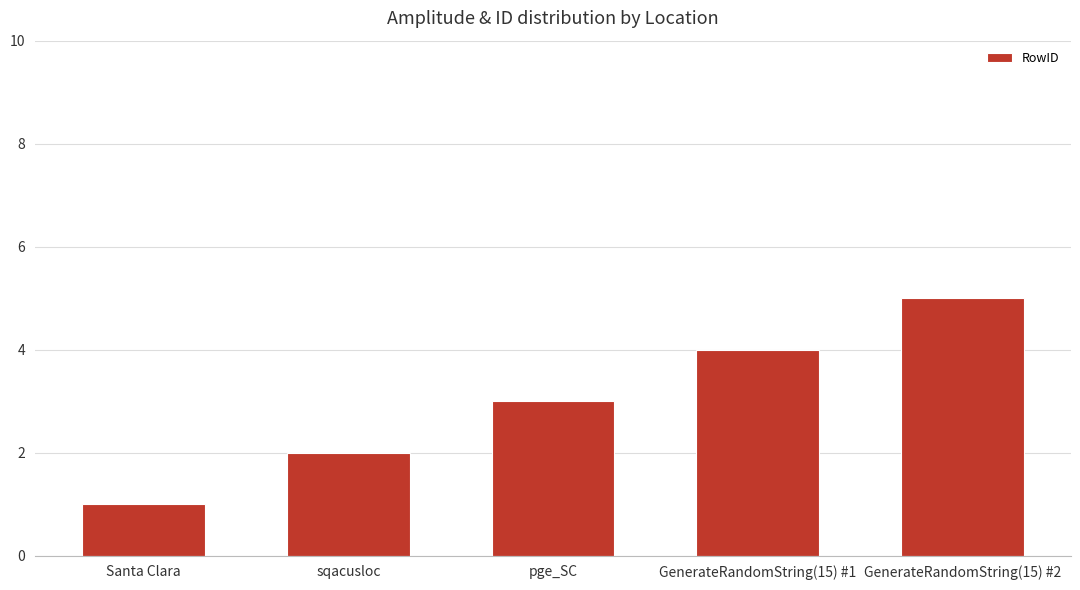

How many data points does each series have?

5